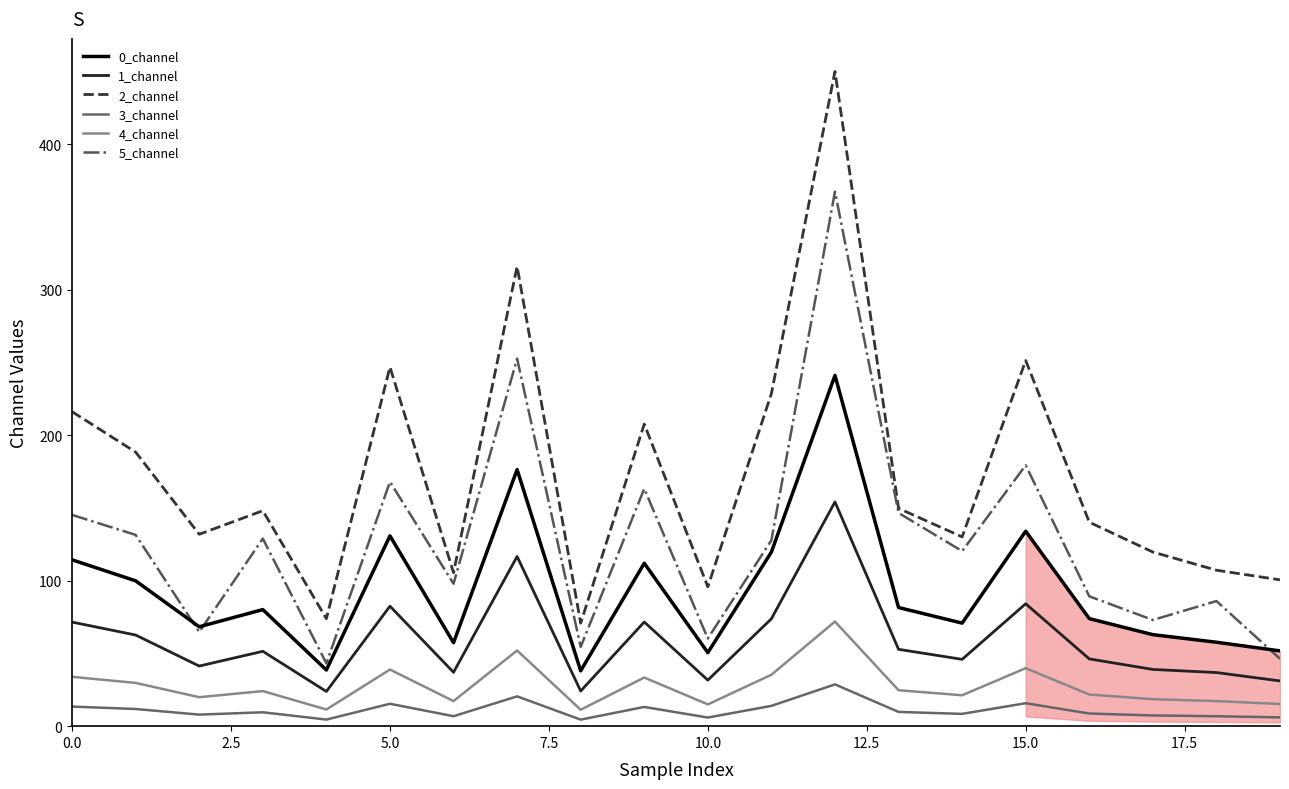

Does the chart have visible grid lines?

No